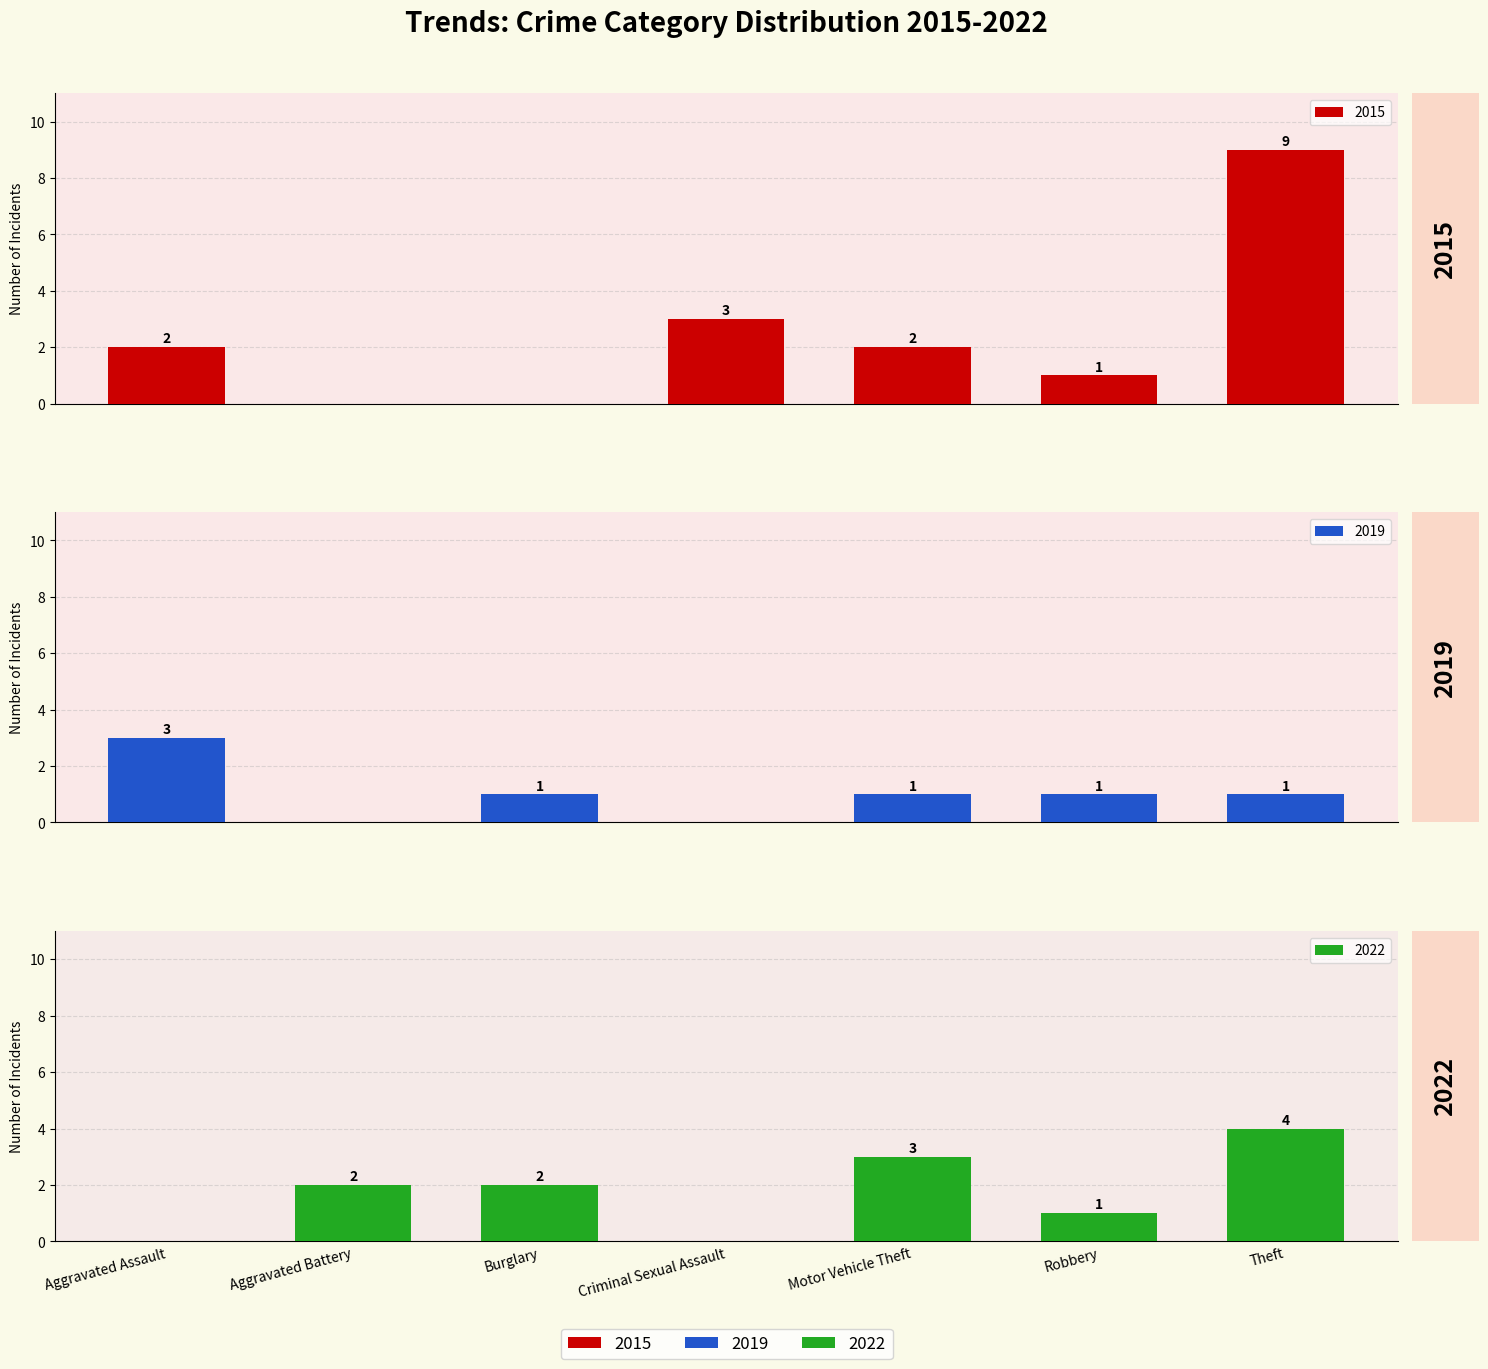

Reading left to right, transcribe all the data shown in this chart.

2015: Aggravated Assault=2	Aggravated Battery=0	Burglary=0	Criminal Sexual Assault=3	Motor Vehicle Theft=2	Robbery=1	Theft=9
2019: Aggravated Assault=3	Aggravated Battery=0	Burglary=1	Criminal Sexual Assault=0	Motor Vehicle Theft=1	Robbery=1	Theft=1
2022: Aggravated Assault=0	Aggravated Battery=2	Burglary=2	Criminal Sexual Assault=0	Motor Vehicle Theft=3	Robbery=1	Theft=4